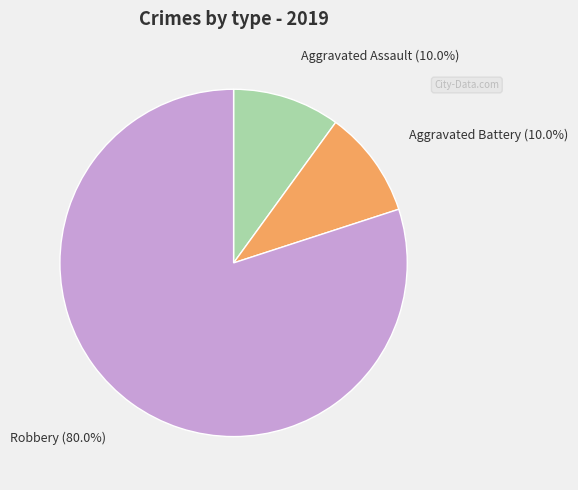

What is the total percentage of Aggravated Assault and Robbery?

90.0%